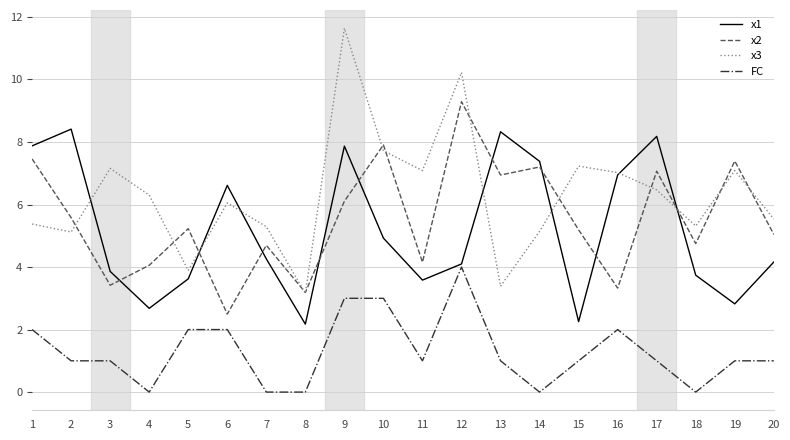

True or false: FC and x2 intersect in this chart.

False